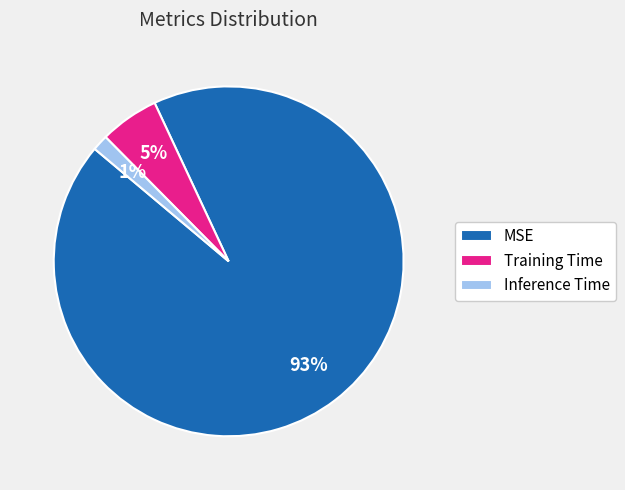

Is MSE the majority of the pie?

Yes